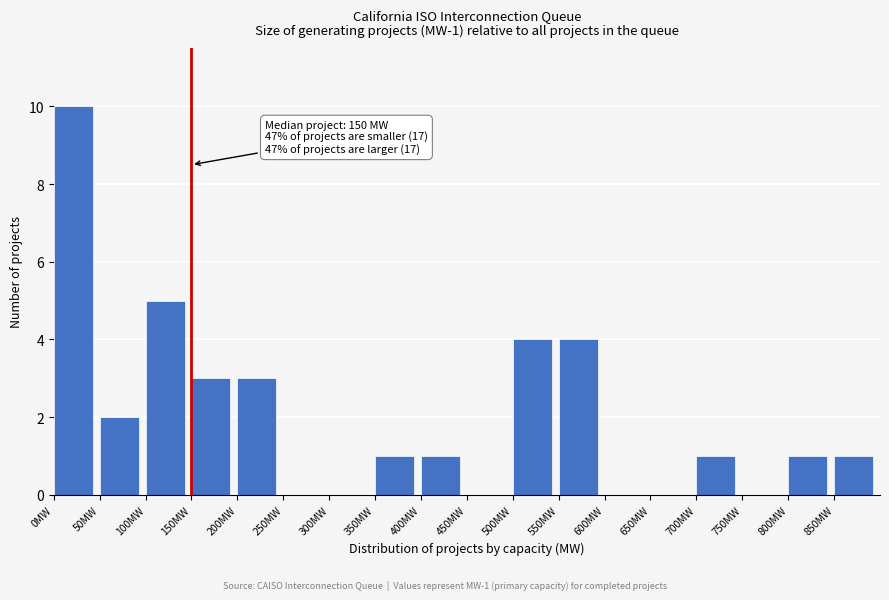

Over which range of the x-axis is the bar tallest?

0 to 50